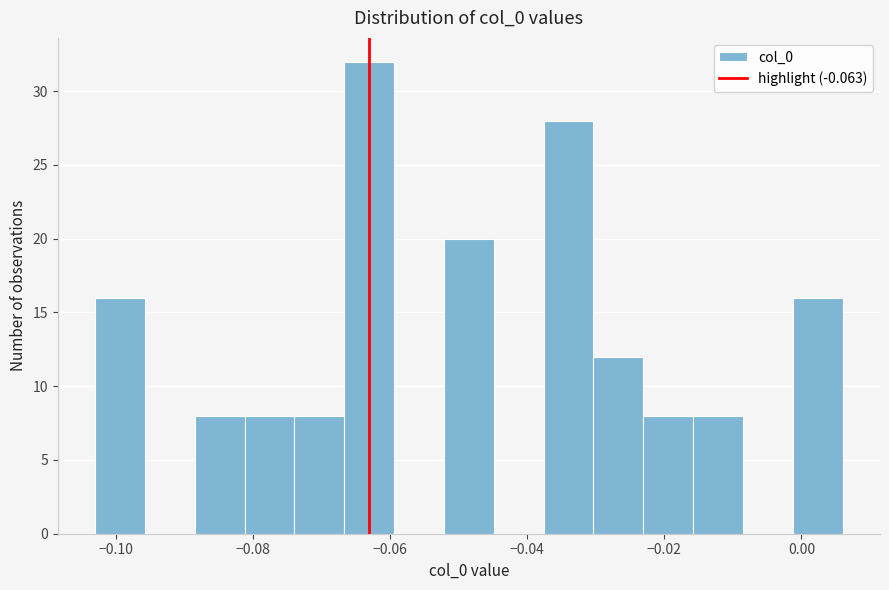

Around what value on the x-axis is the tallest bar? Give the approximate position of its centre, as read against the axis.

-0.064